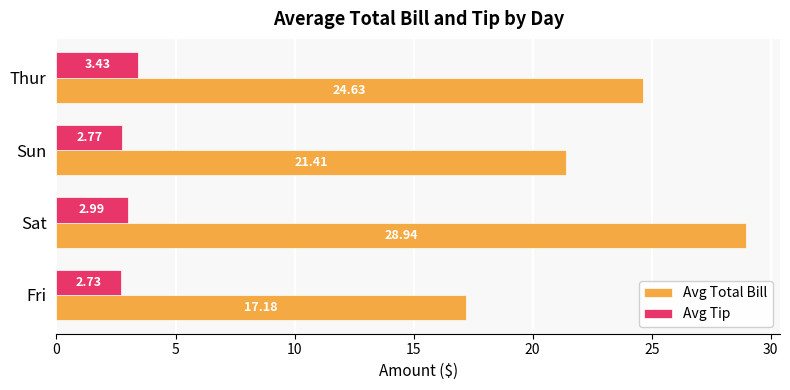

What is the difference between the second highest and second lowest values in the Avg Tip series?

0.2